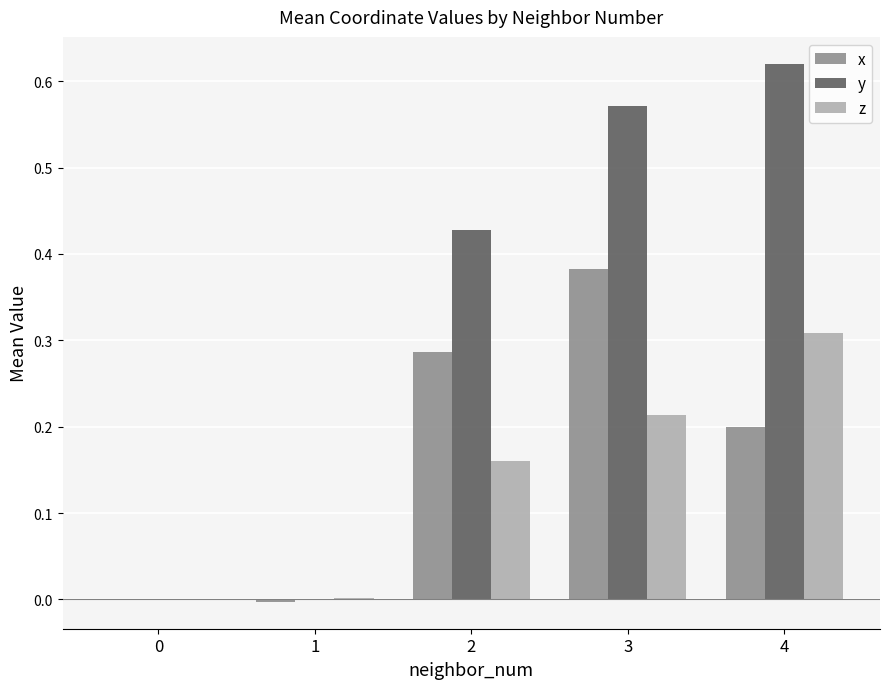

What are all the series names shown in the legend?

x, y, z